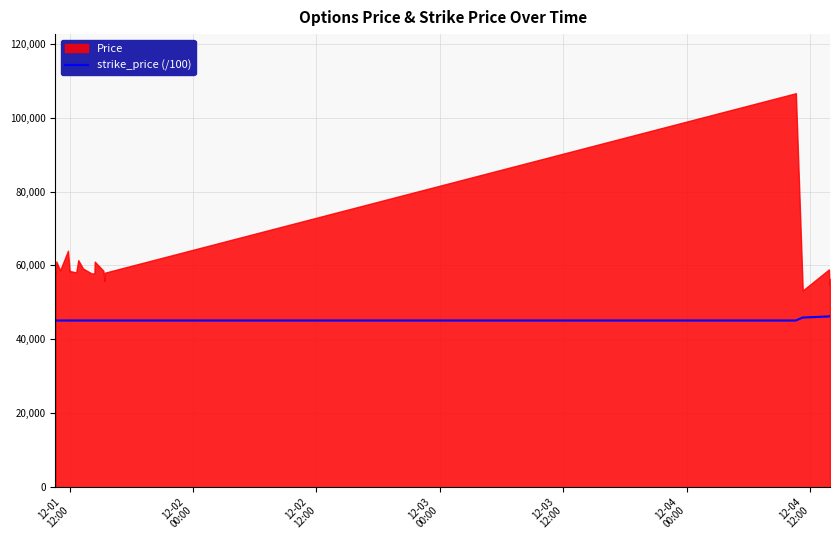

What is the minimum value for strike_price (/100)?

45100